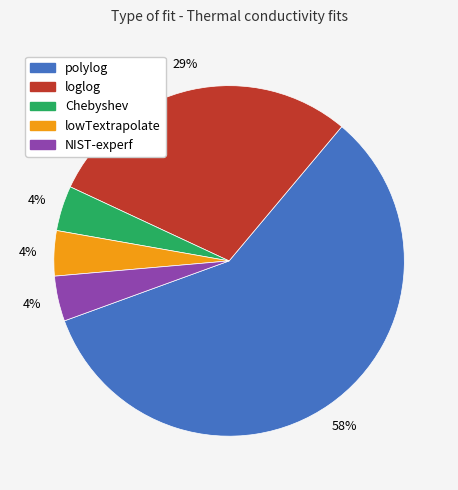

To the nearest percent, what is the combined percentage of NIST-experf and lowTextrapolate?

8%